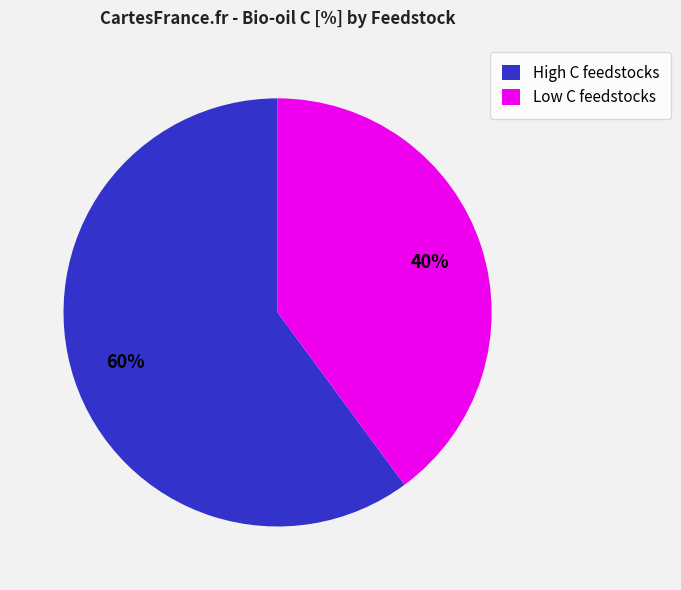

What is the largest slice in the pie chart?

High C feedstocks